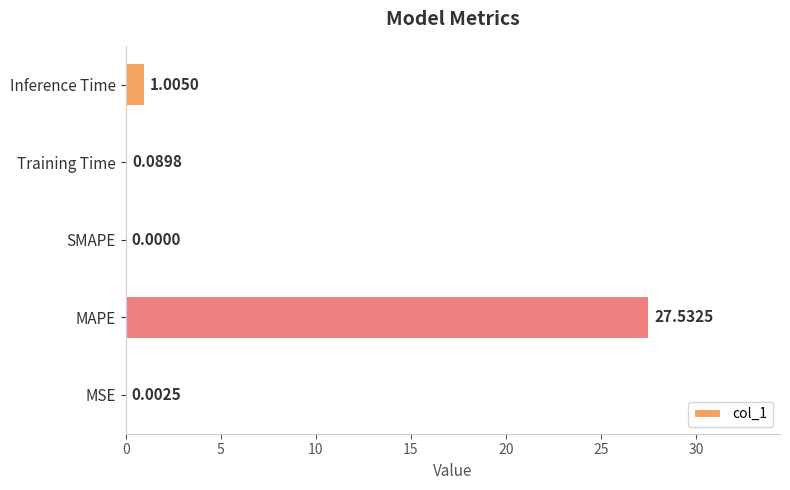

At which category does the chart reach its peak across all series?

MAPE